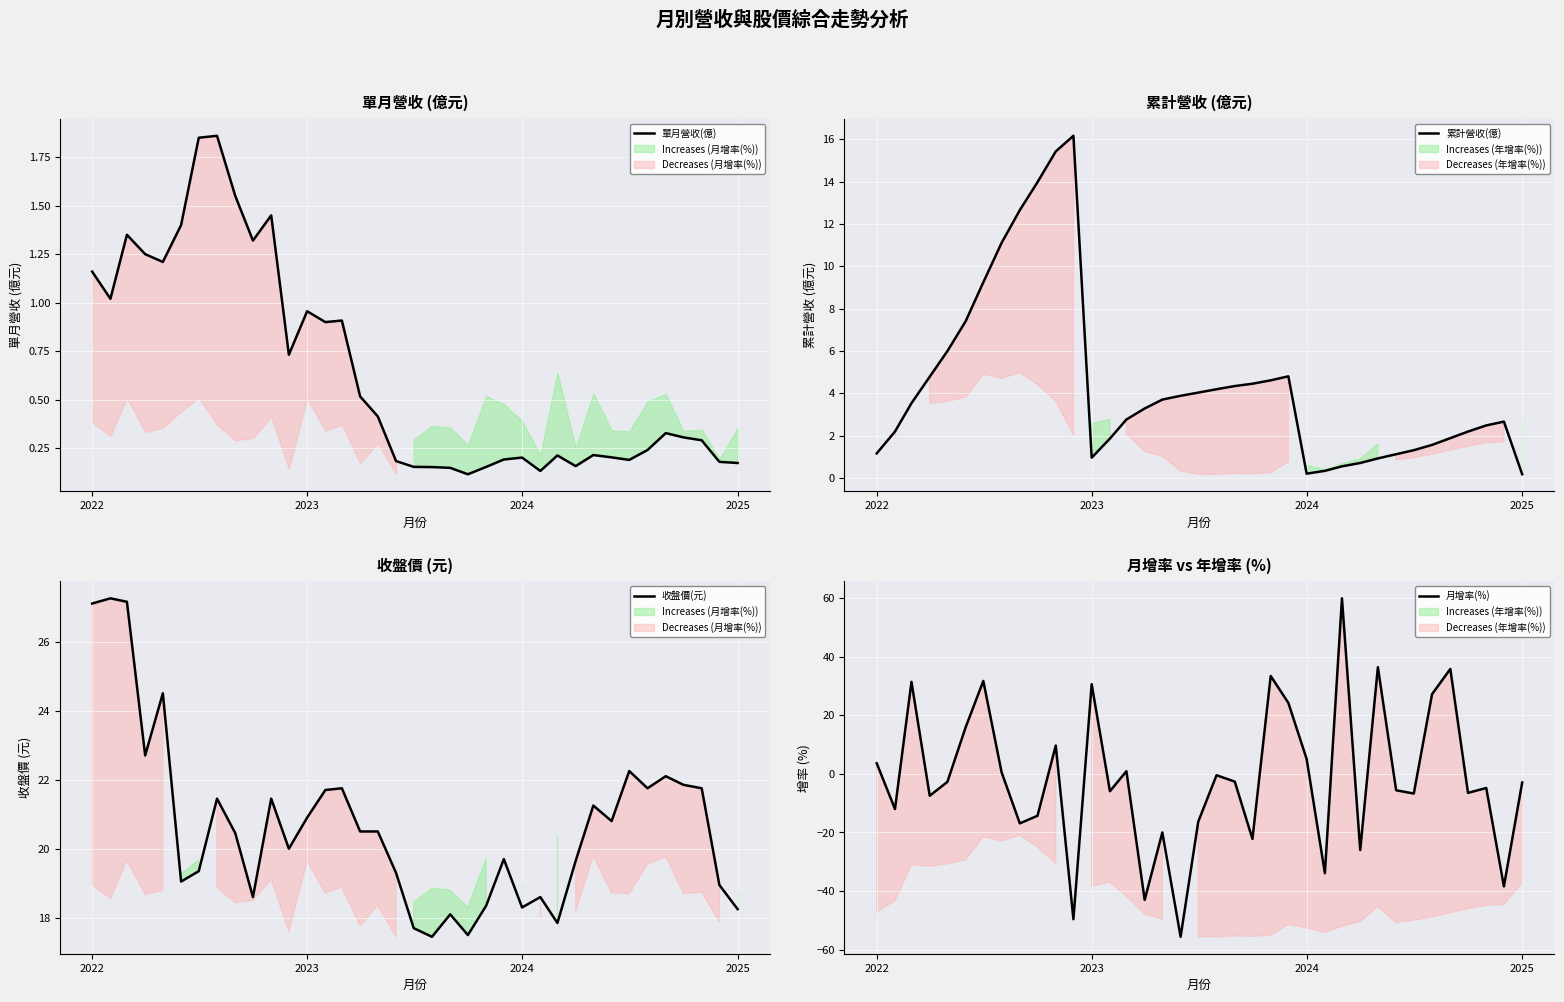

True or false: 收盤價(元) and 月增率(%) cross at least once.

True